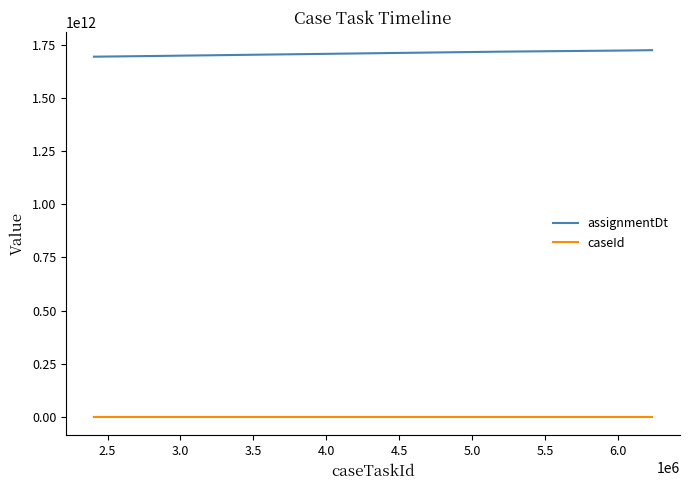

What are all the series names shown in the legend?

assignmentDt, caseId